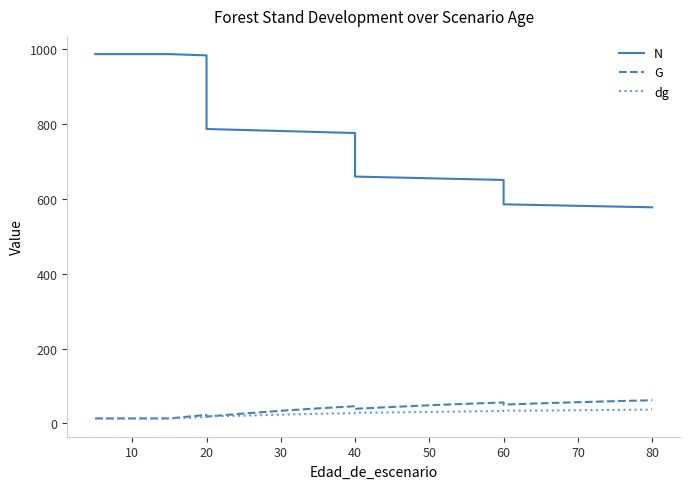

What is the greatest value displayed?

986.8